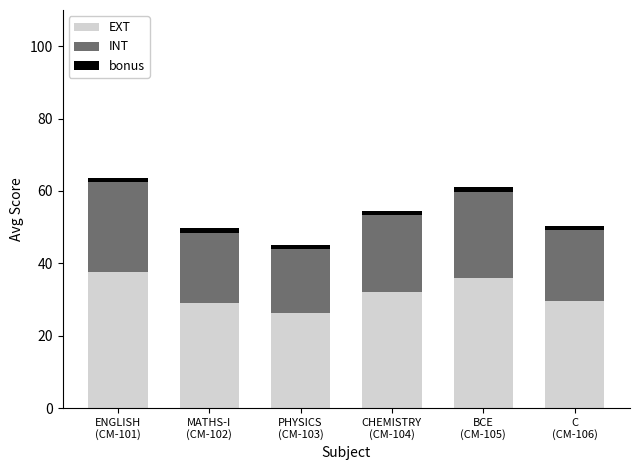

What is the approximate value of EXT at ENGLISH
(CM-101)?

37.5